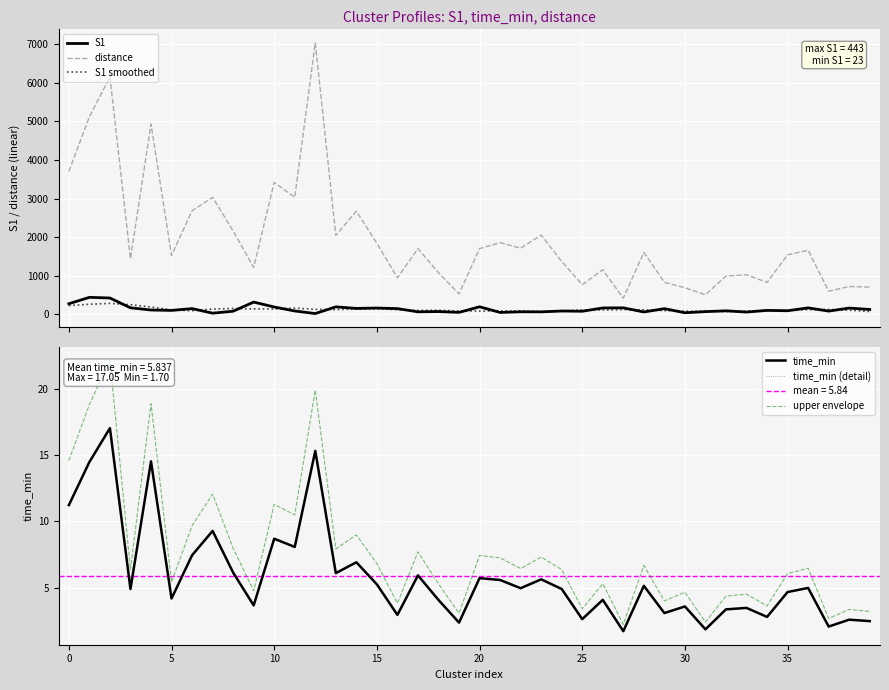

What is the minimum value shown in the chart?

1.7